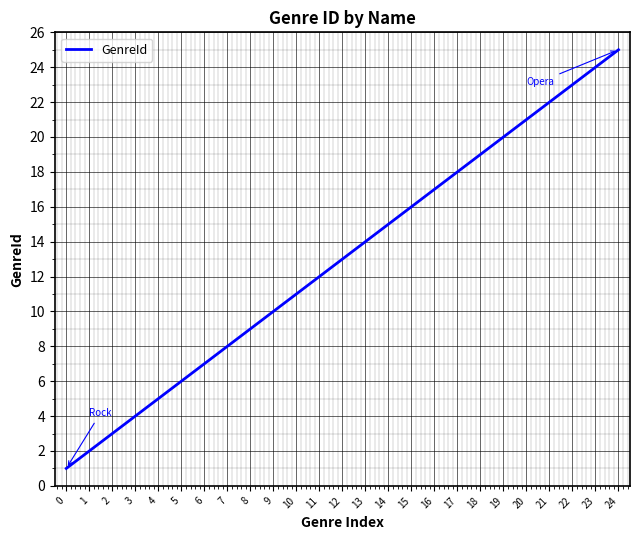

What is the difference between the maximum and minimum values?

24